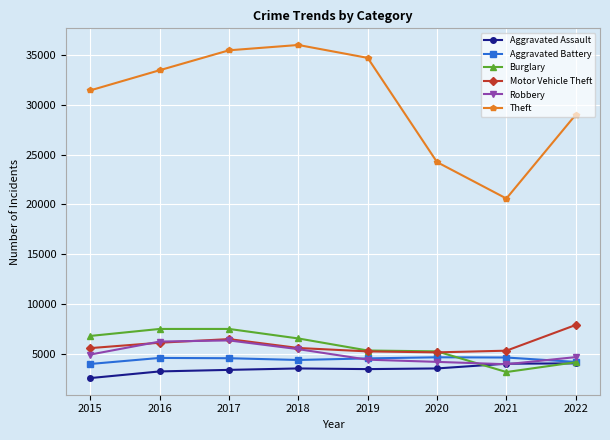

What is the approximate value of Aggravated Battery at 2019?

4515